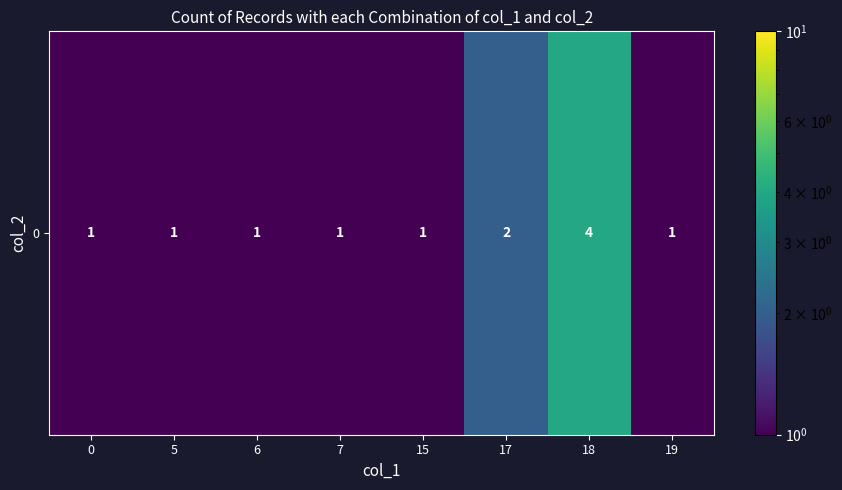

List the labels in order of value, largest first.

18, 17, 0, 5, 6, 7, 15, 19